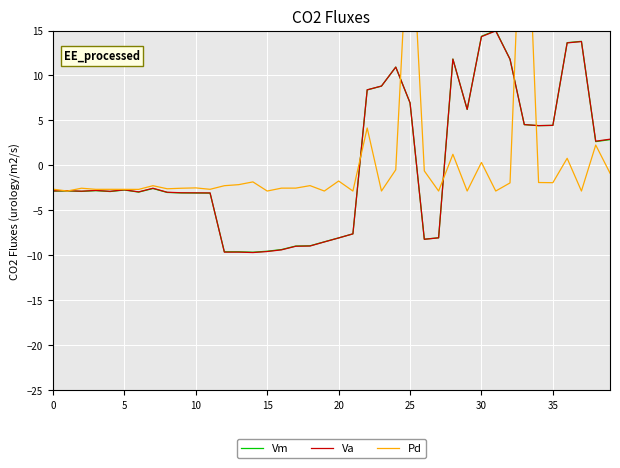

The Vm series shows -2.9 at 0. True or false?

True